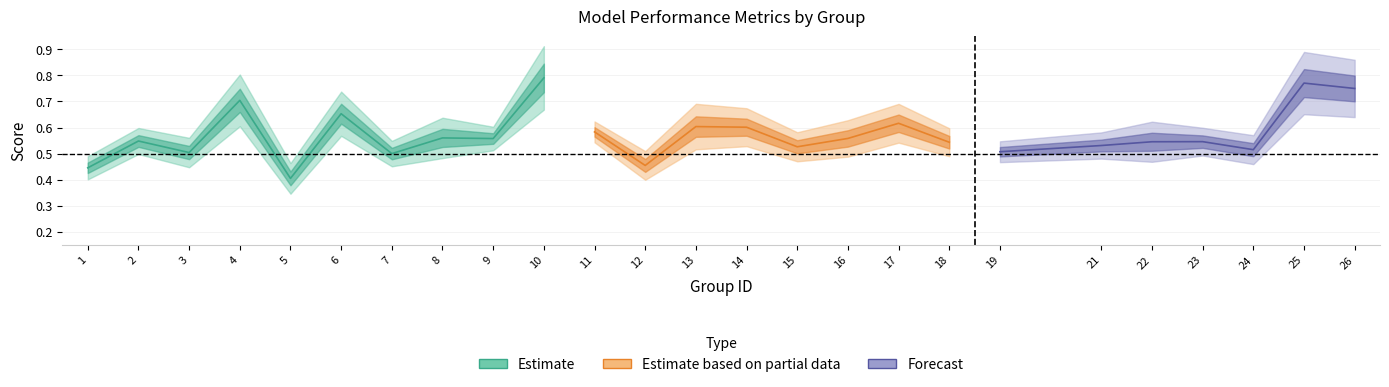

The kappa series shows 0.5 at 13. True or false?

False